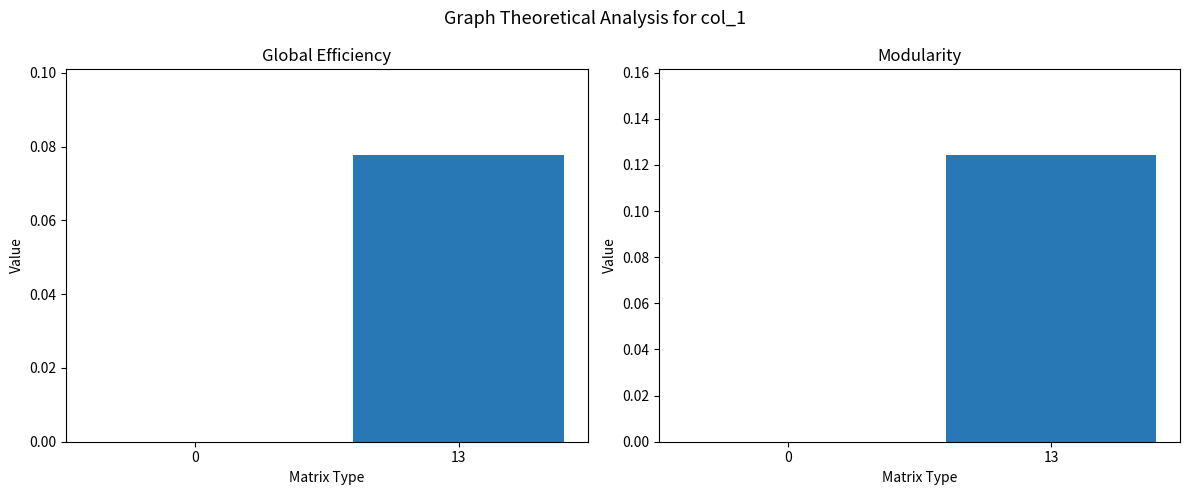

Is it true that col_0 equals 0.1 at 13?

True